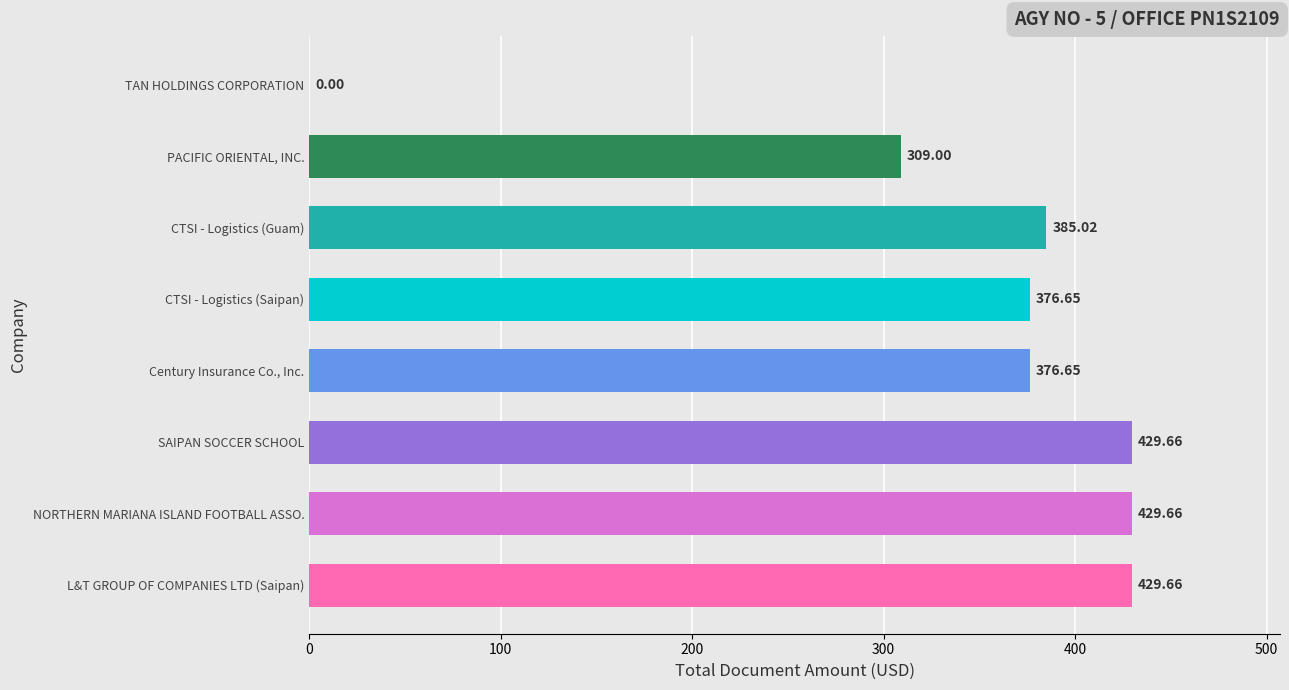

What is the sum of the values at L&T GROUP OF COMPANIES LTD (Saipan) and Century Insurance Co., Inc.?

806.3